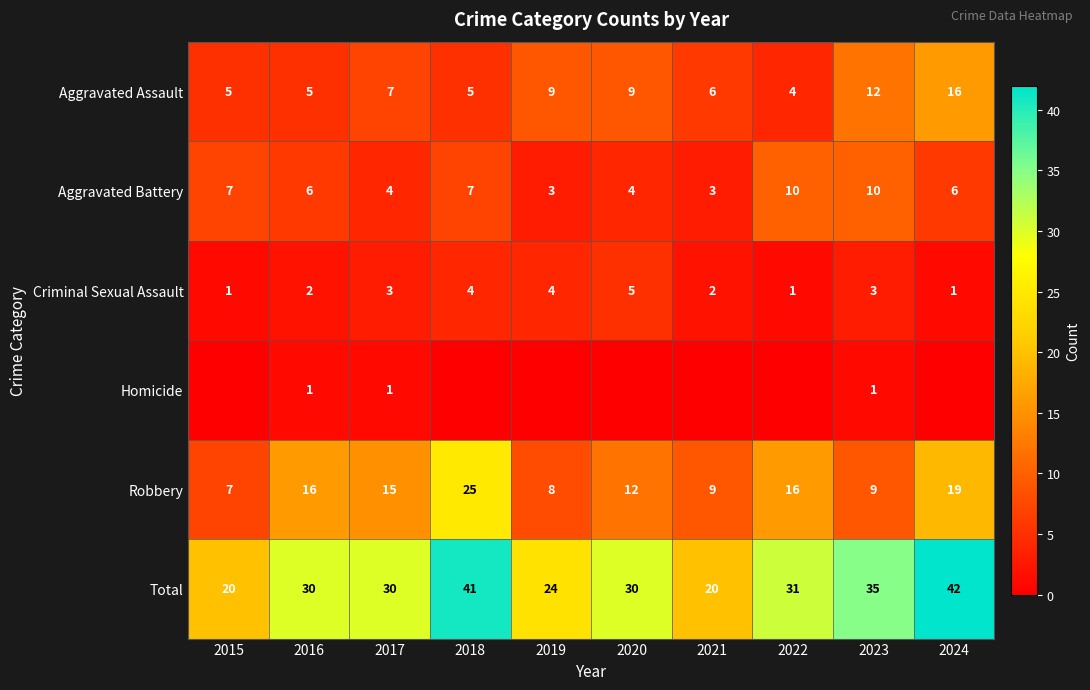

At 2017, list the series in order from largest to smallest.

Total, Robbery, Aggravated Assault, Aggravated Battery, Criminal Sexual Assault, Homicide